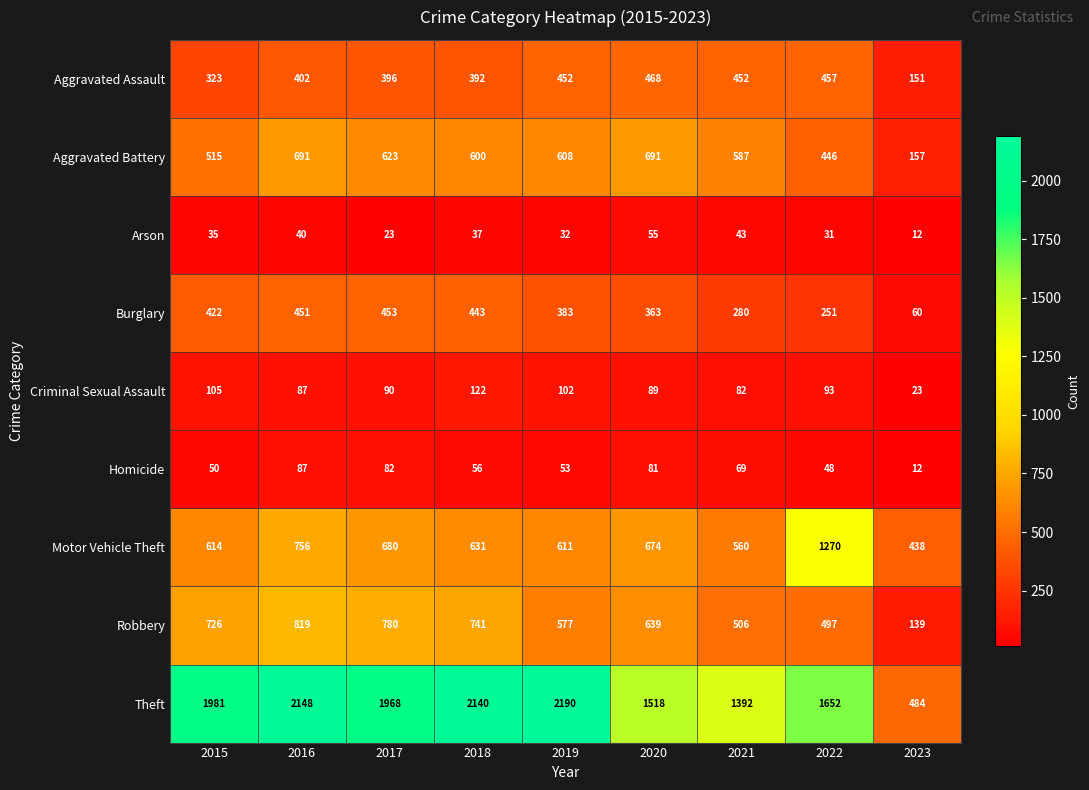

How many distinct data groups are displayed?

9